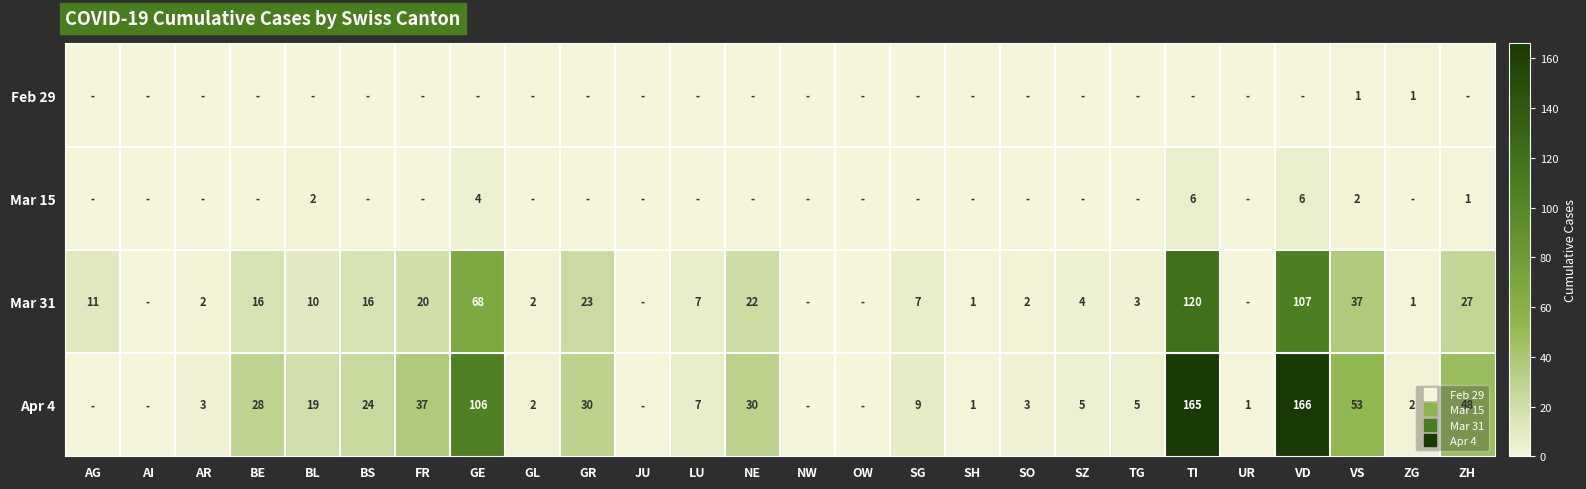

What is the spread (max minus min) of values at BS?

24